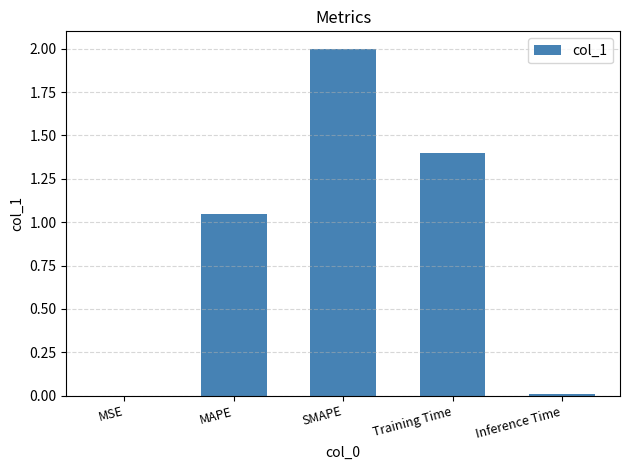

The value at Inference Time is 0.0. True or false?

True